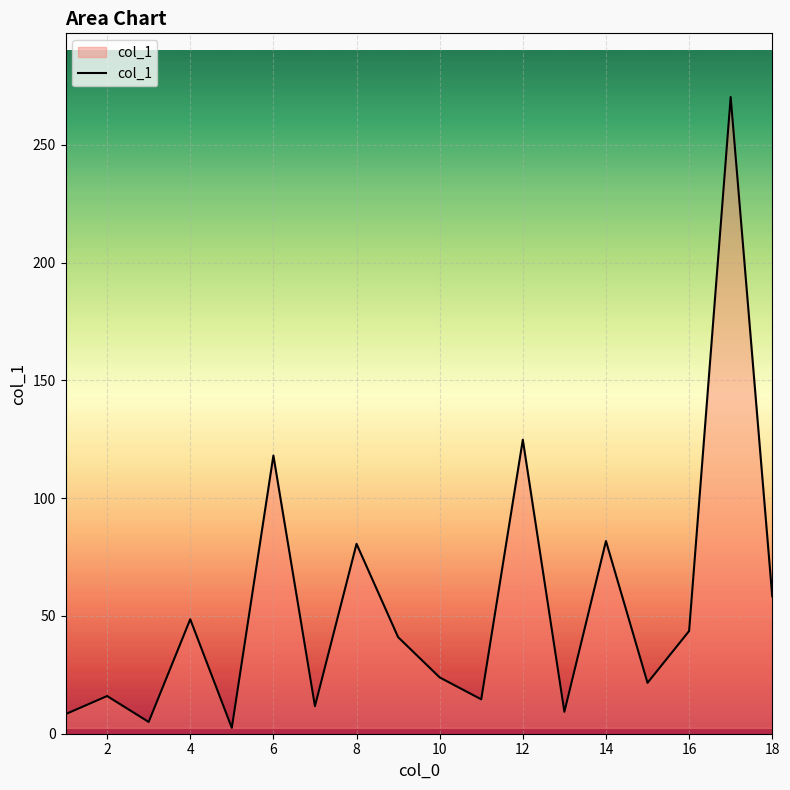

Reading left to right, list all the values displayed in this chart.

8.3	16.0	5.0	48.6	2.5	118.1	11.7	80.6	41.0	23.9	14.6	124.8	9.3	81.8	21.6	43.6	270.3	58.3